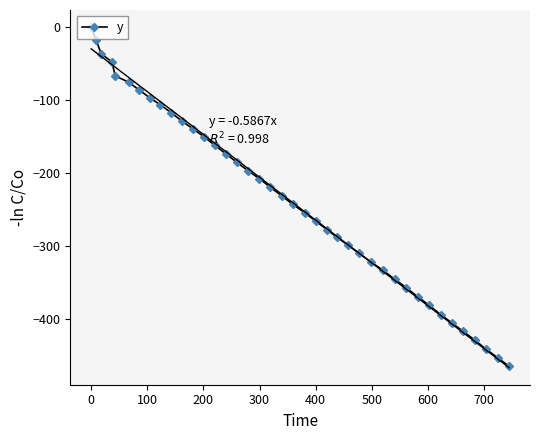

Count the number of data series in this chart.

1